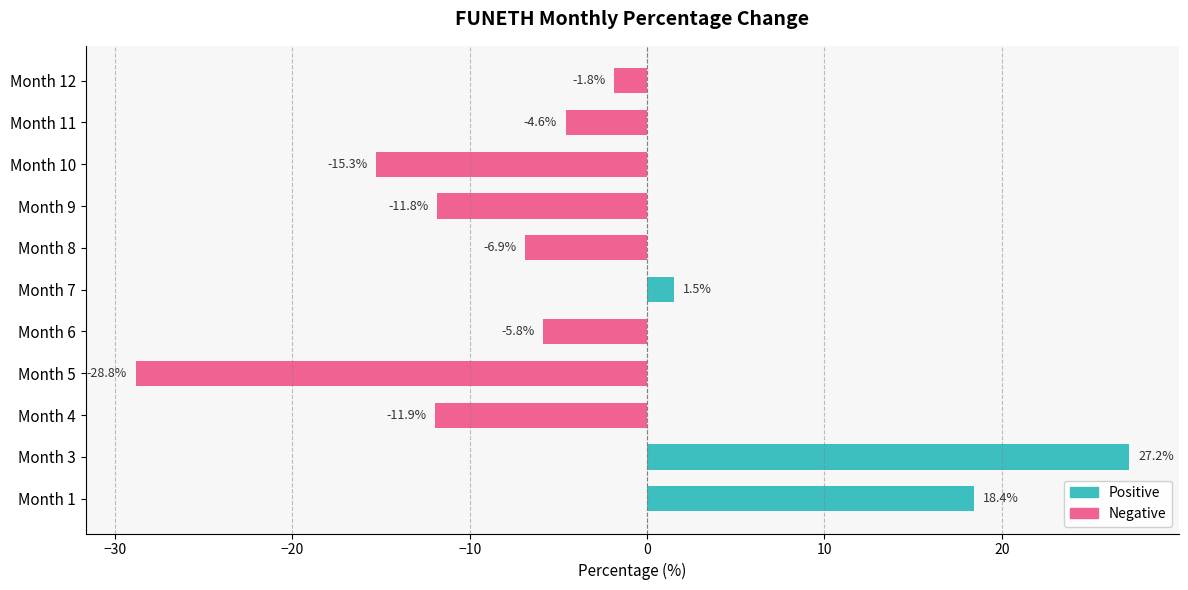

Where is the data nearest to the value 0?

Month 7